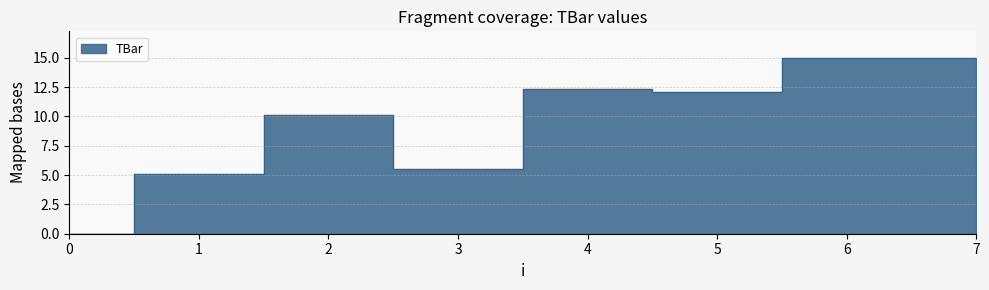

Does the chart display data point markers on the line(s)?

No